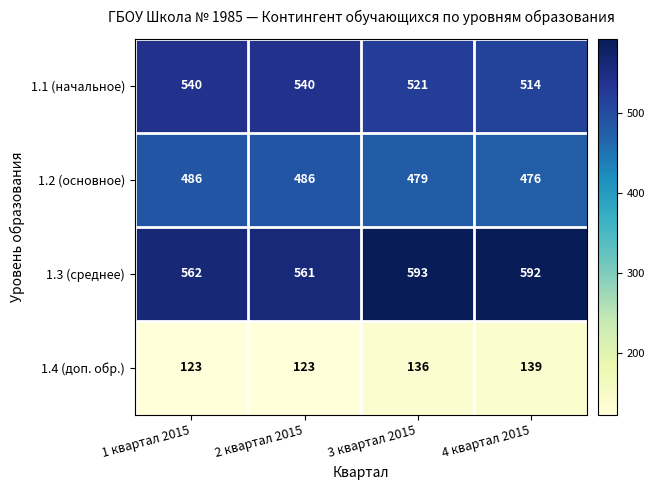

What is the lowest value of the 1.3 (среднее) series?

561